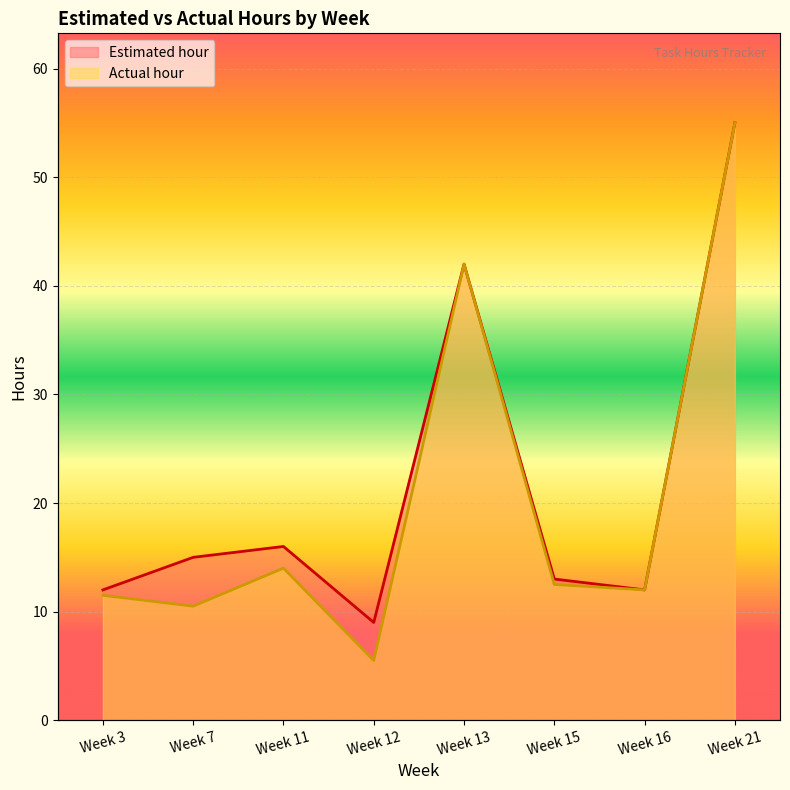

What are all the series names shown in the legend?

Estimated hour, Actual hour